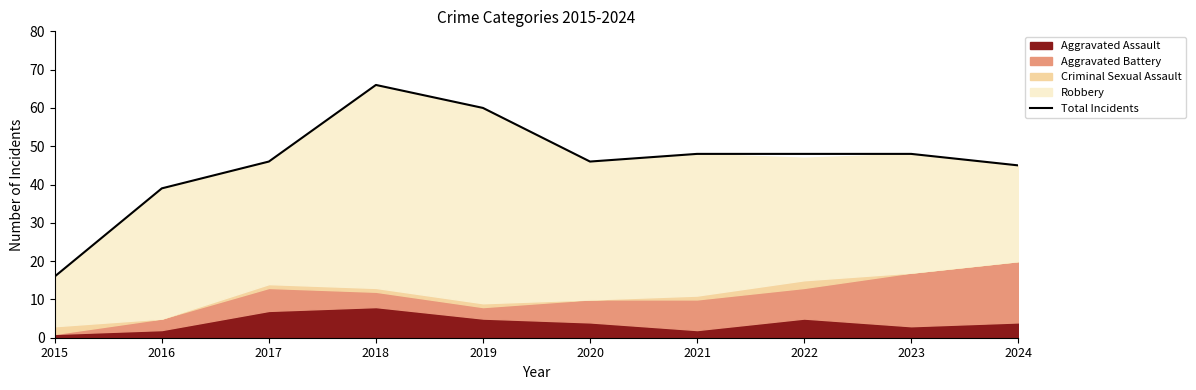

True or false: the data shows 30 at 2020.

False